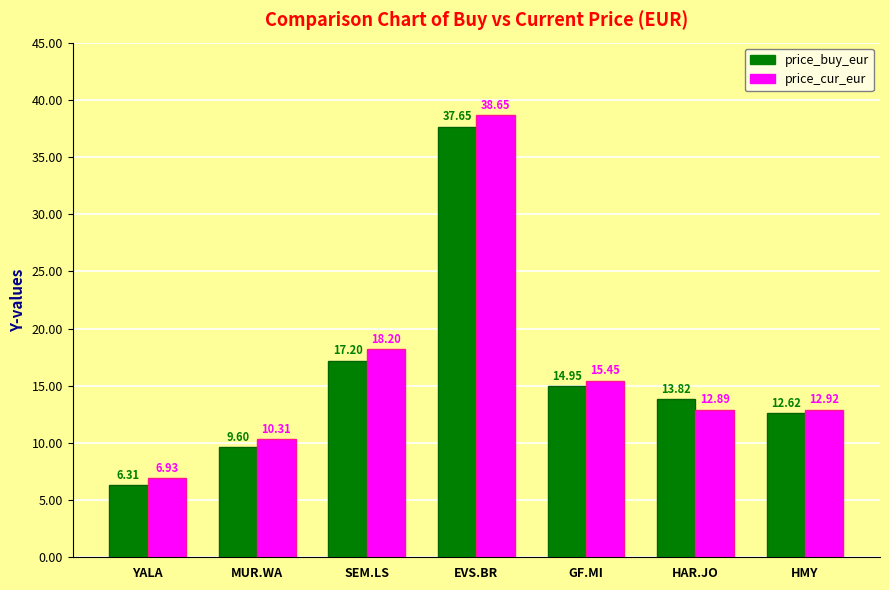

What position from the left is SEM.LS?

3